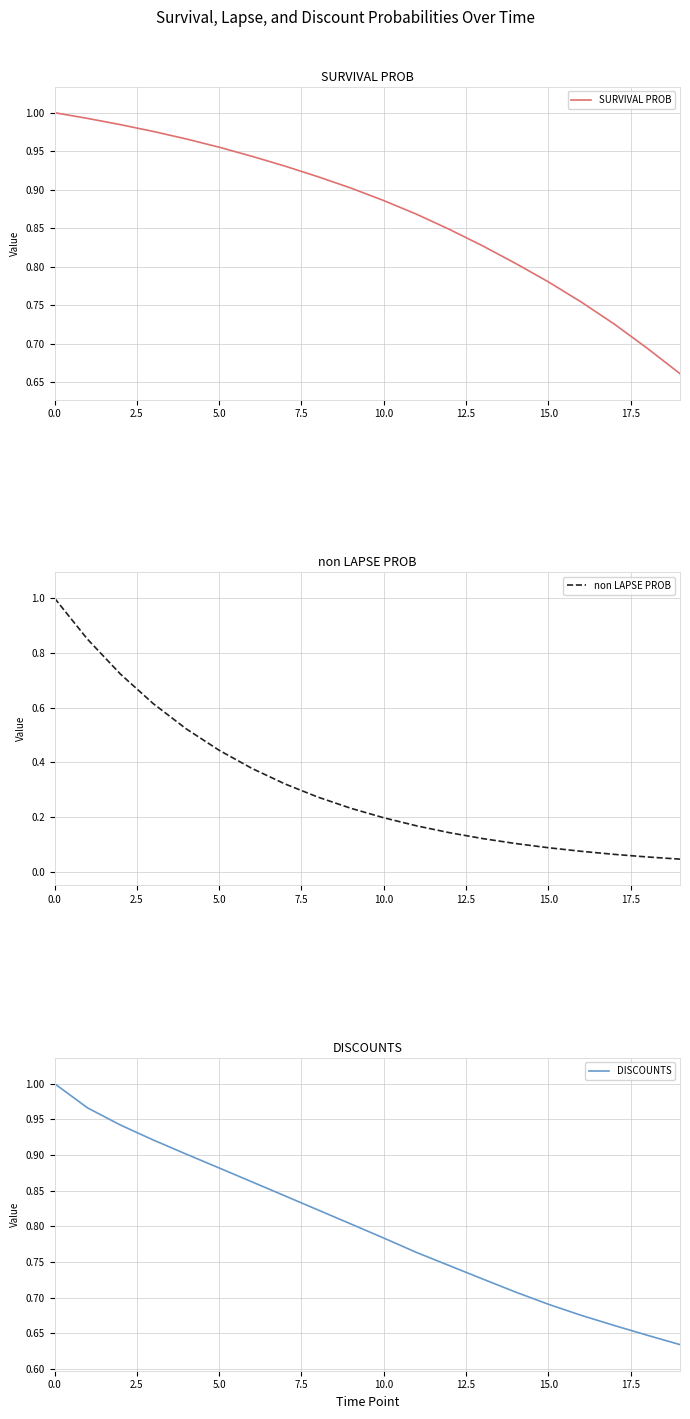

The value of SURVIVAL PROB at 5.0 is 0.3. True or false?

False